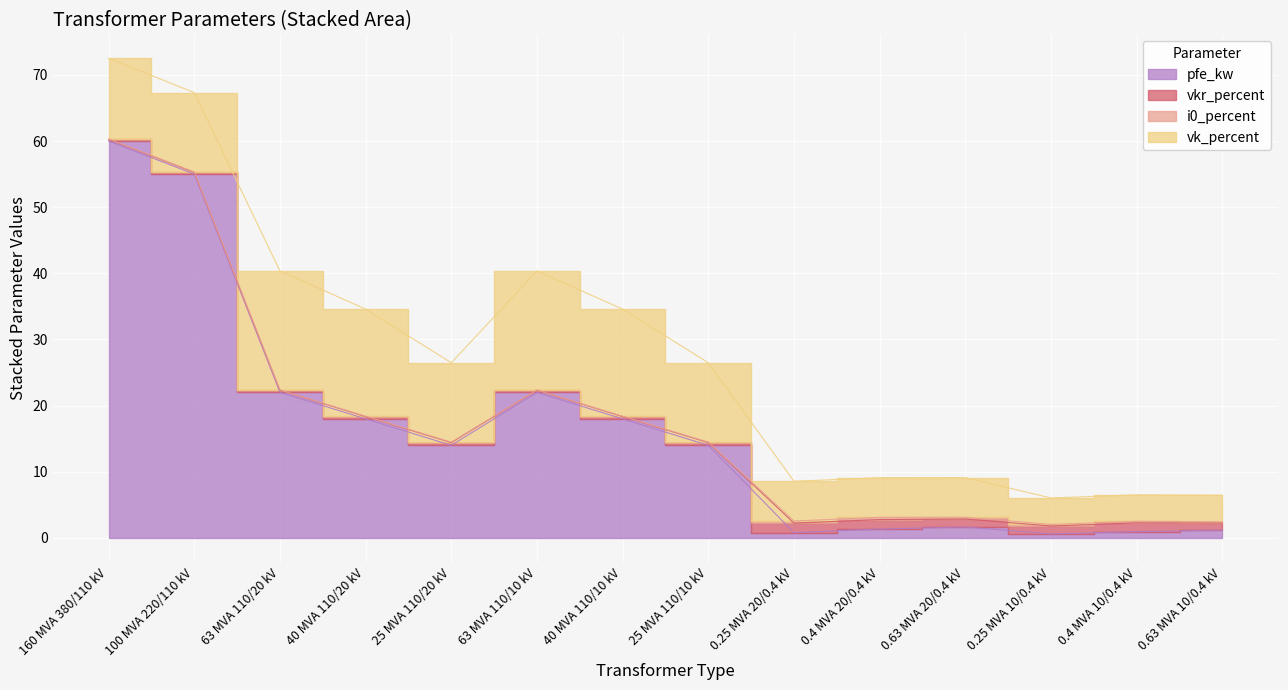

Reading left to right, extract all data points from this chart.

pfe_kw: 160 MVA 380/110 kV=60.0	100 MVA 220/110 kV=55.0	63 MVA 110/20 kV=22.0	40 MVA 110/20 kV=18.0	25 MVA 110/20 kV=14.0	63 MVA 110/10 kV=22.0	40 MVA 110/10 kV=18.0	25 MVA 110/10 kV=14.0	0.25 MVA 20/0.4 kV=0.8	0.4 MVA 20/0.4 kV=1.4	0.63 MVA 20/0.4 kV=1.6	0.25 MVA 10/0.4 kV=0.6	0.4 MVA 10/0.4 kV=0.9	0.63 MVA 10/0.4 kV=1.2
vkr_percent: 160 MVA 380/110 kV=0.2	100 MVA 220/110 kV=0.3	63 MVA 110/20 kV=0.3	40 MVA 110/20 kV=0.3	25 MVA 110/20 kV=0.4	63 MVA 110/10 kV=0.3	40 MVA 110/10 kV=0.3	25 MVA 110/10 kV=0.4	0.25 MVA 20/0.4 kV=1.4	0.4 MVA 20/0.4 kV=1.4	0.63 MVA 20/0.4 kV=1.2	0.25 MVA 10/0.4 kV=1.2	0.4 MVA 10/0.4 kV=1.3	0.63 MVA 10/0.4 kV=1.1
i0_percent: 160 MVA 380/110 kV=0.1	100 MVA 220/110 kV=0.1	63 MVA 110/20 kV=0.0	40 MVA 110/20 kV=0.1	25 MVA 110/20 kV=0.1	63 MVA 110/10 kV=0.0	40 MVA 110/10 kV=0.1	25 MVA 110/10 kV=0.1	0.25 MVA 20/0.4 kV=0.3	0.4 MVA 20/0.4 kV=0.3	0.63 MVA 20/0.4 kV=0.3	0.25 MVA 10/0.4 kV=0.2	0.4 MVA 10/0.4 kV=0.2	0.63 MVA 10/0.4 kV=0.2
vk_percent: 160 MVA 380/110 kV=12.2	100 MVA 220/110 kV=12.0	63 MVA 110/20 kV=18.0	40 MVA 110/20 kV=16.2	25 MVA 110/20 kV=12.0	63 MVA 110/10 kV=18.0	40 MVA 110/10 kV=16.2	25 MVA 110/10 kV=12.0	0.25 MVA 20/0.4 kV=6.0	0.4 MVA 20/0.4 kV=6.0	0.63 MVA 20/0.4 kV=6.0	0.25 MVA 10/0.4 kV=4.0	0.4 MVA 10/0.4 kV=4.0	0.63 MVA 10/0.4 kV=4.0